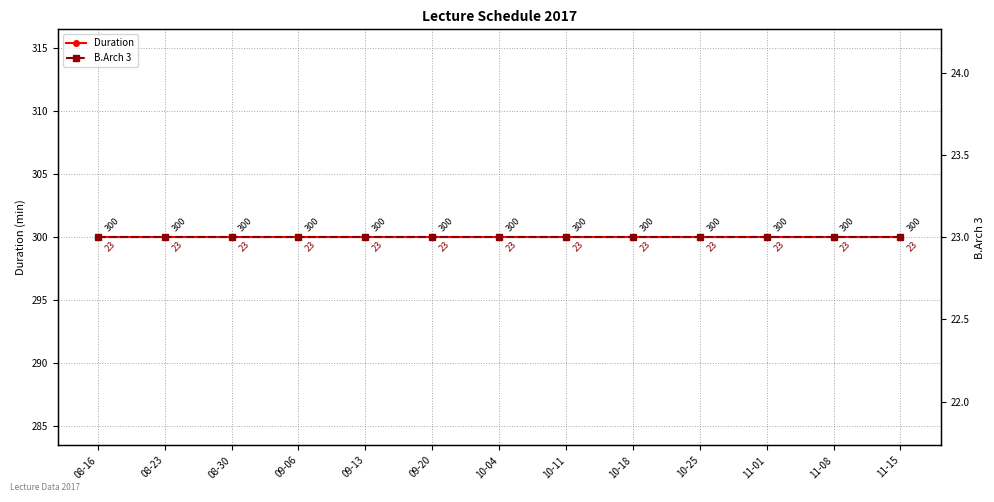

What is the greatest value displayed?

300